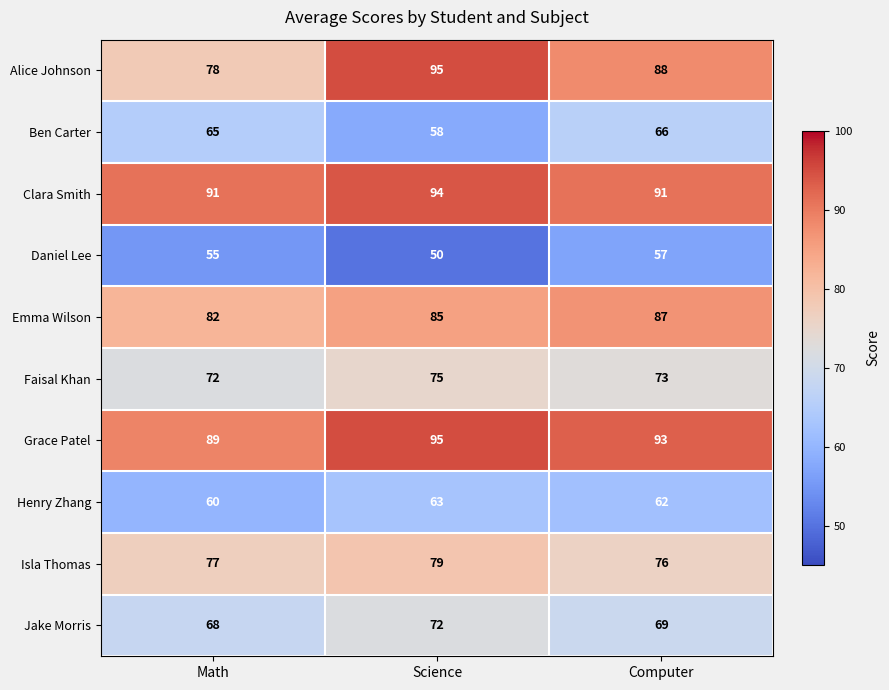

At which category is the sum across all series the highest?

Science